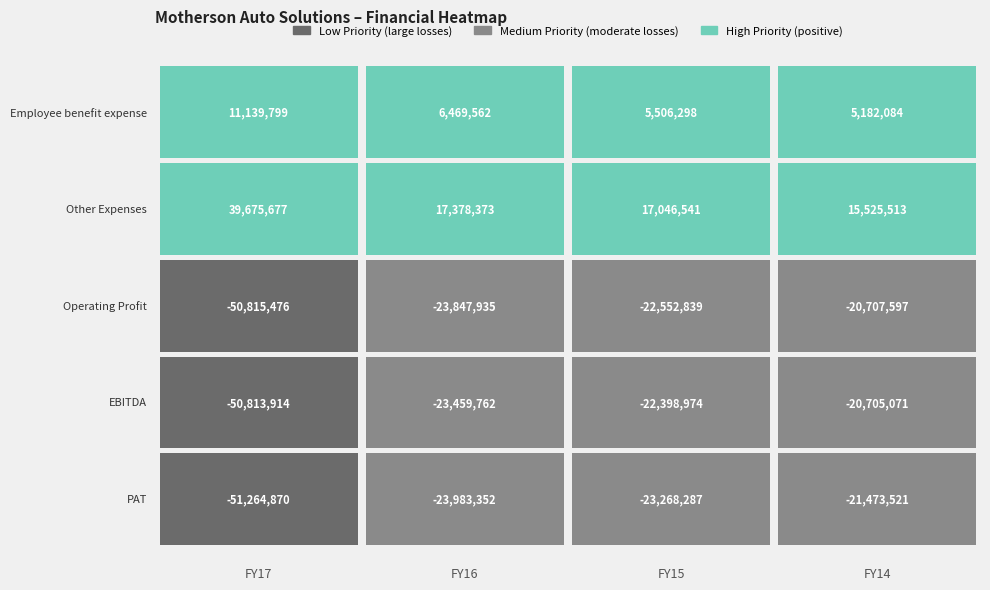

At which category is the sum across all series the highest?

FY14